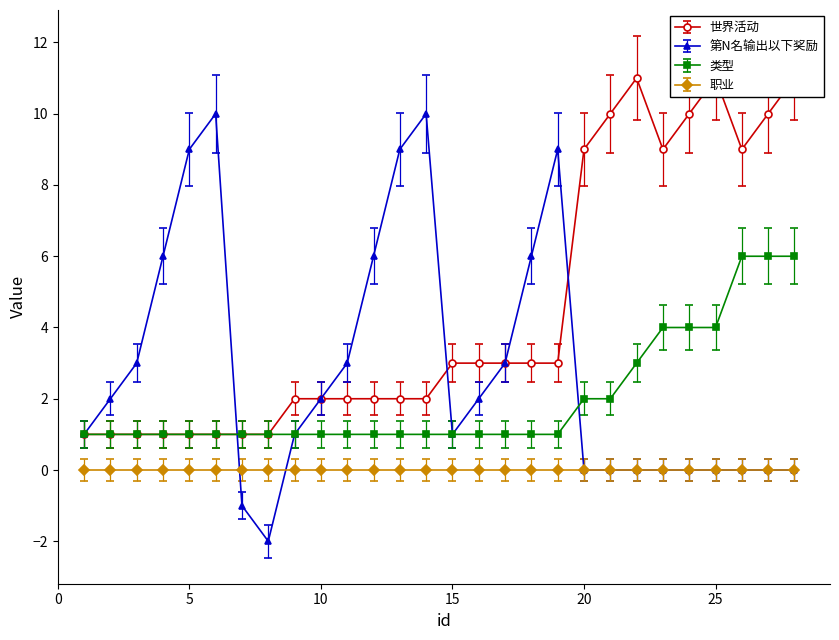

Is this an area chart (filled region under the line)?

No